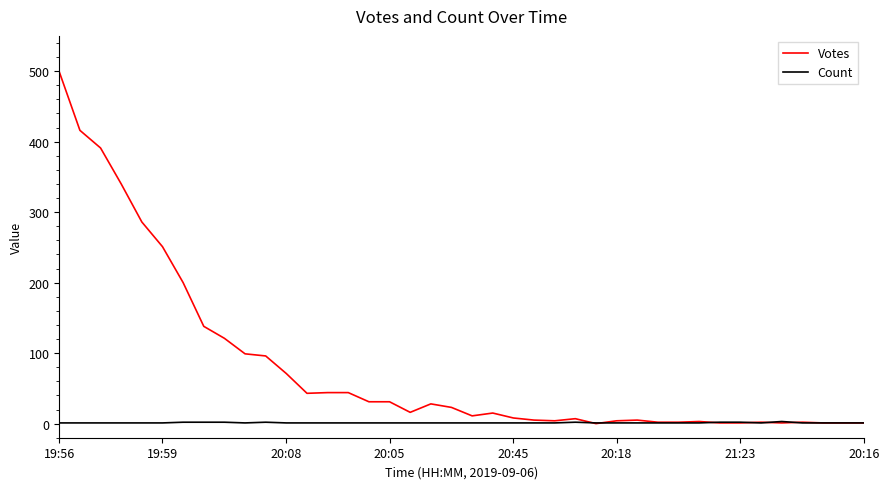

What is the greatest value displayed?

499